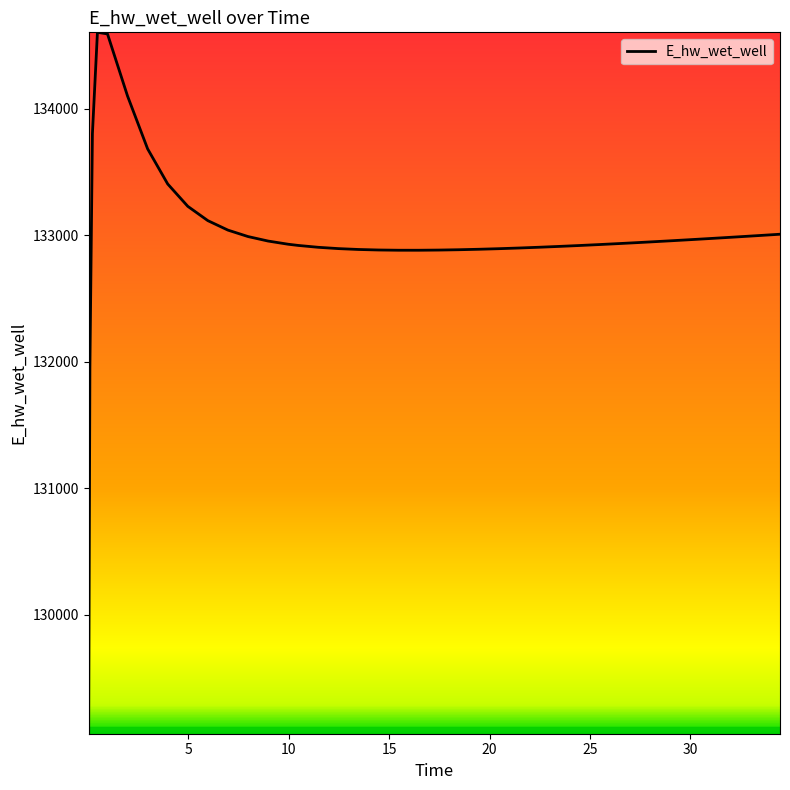

What is the difference between the maximum and minimum values?

5542.2